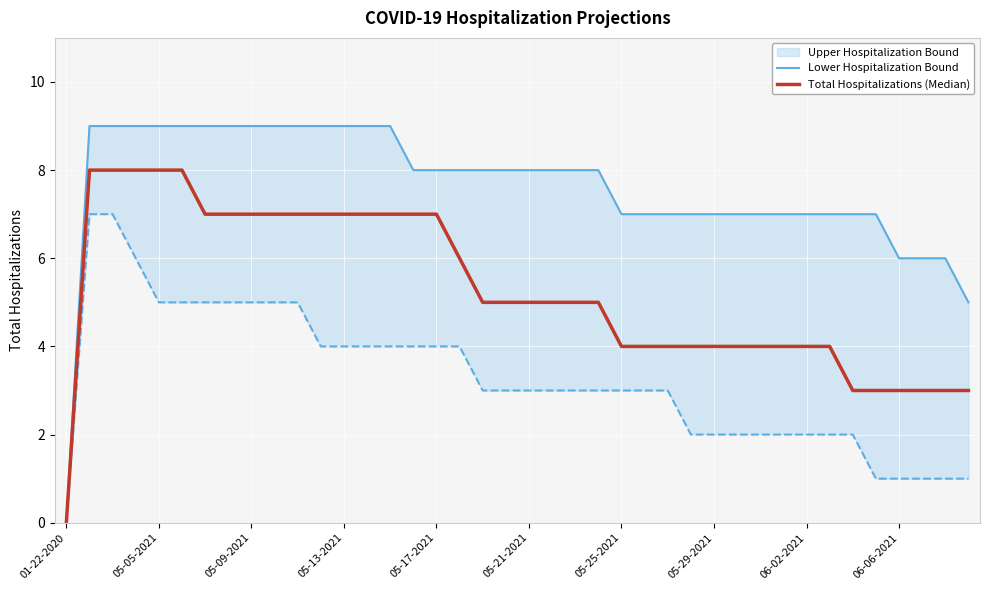

True or false: Lower Hospitalization Bound and Total Hospitalizations (Median) intersect in this chart.

False